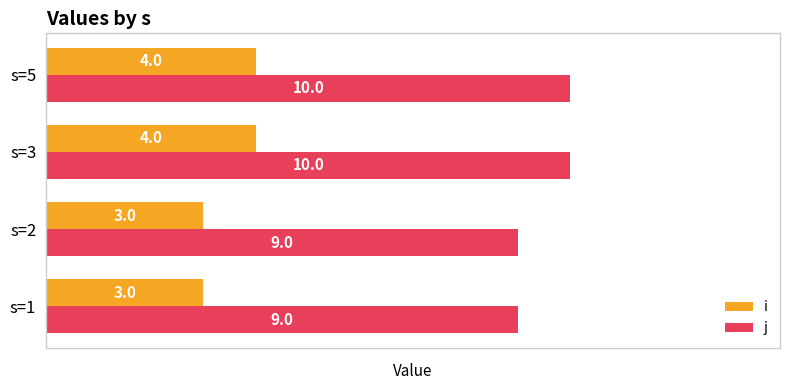

What is the maximum value for i?

4